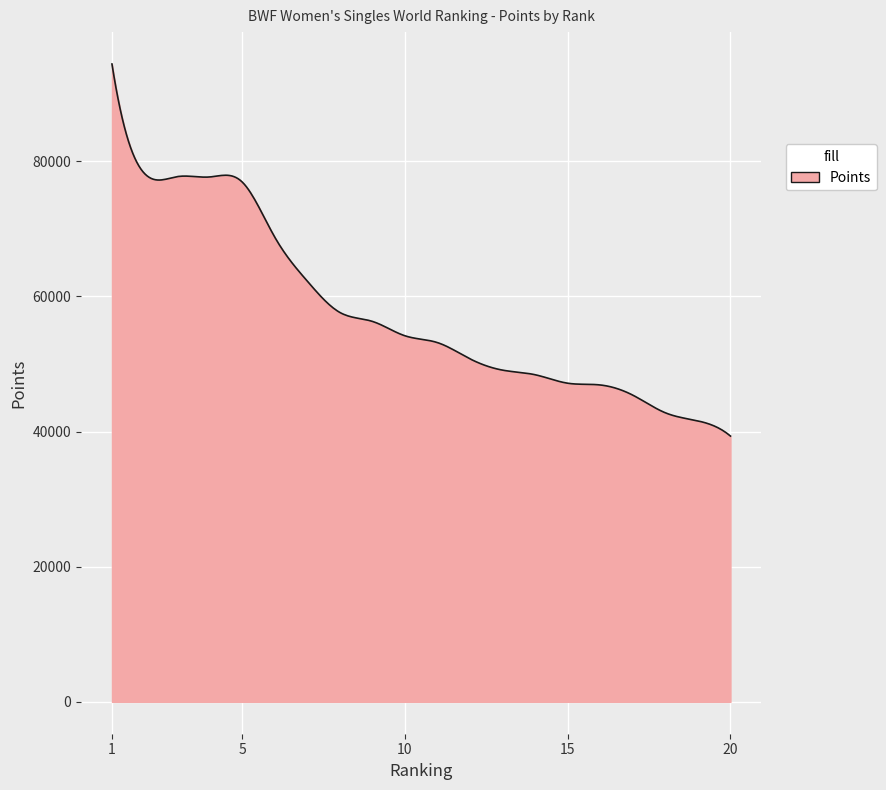

What is the smallest value displayed?

39335.9